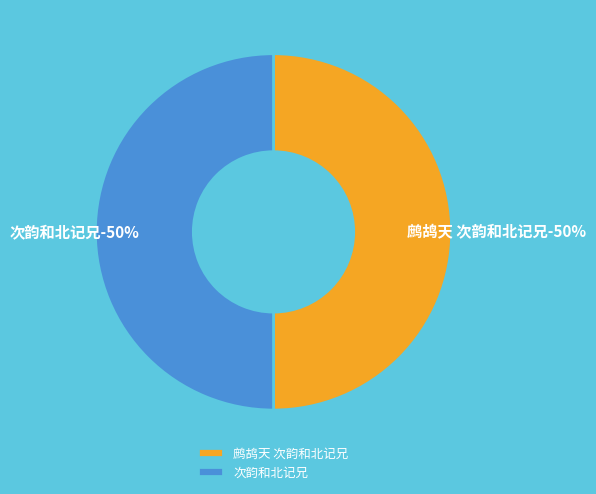

Rank the categories by value from lowest to highest.

鹧鸪天 次韵和北记兄, 次韵和北记兄